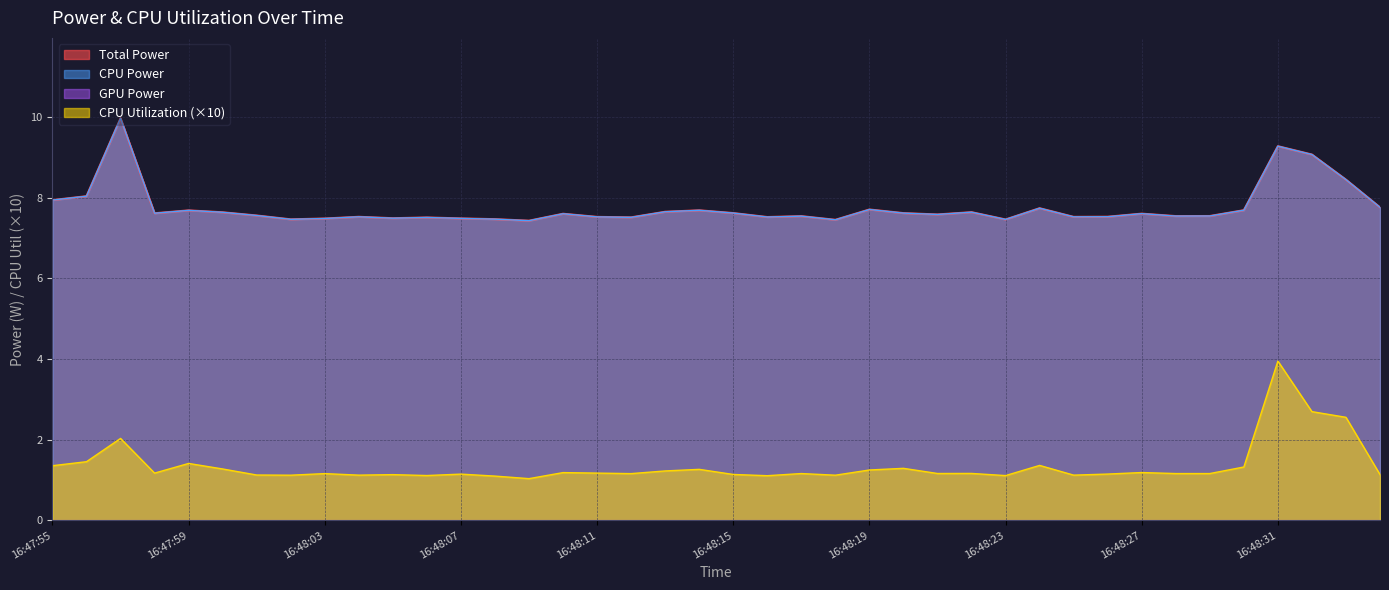

True or false: CPU Utilization has a value of 1.6 at 16:48:32.

False